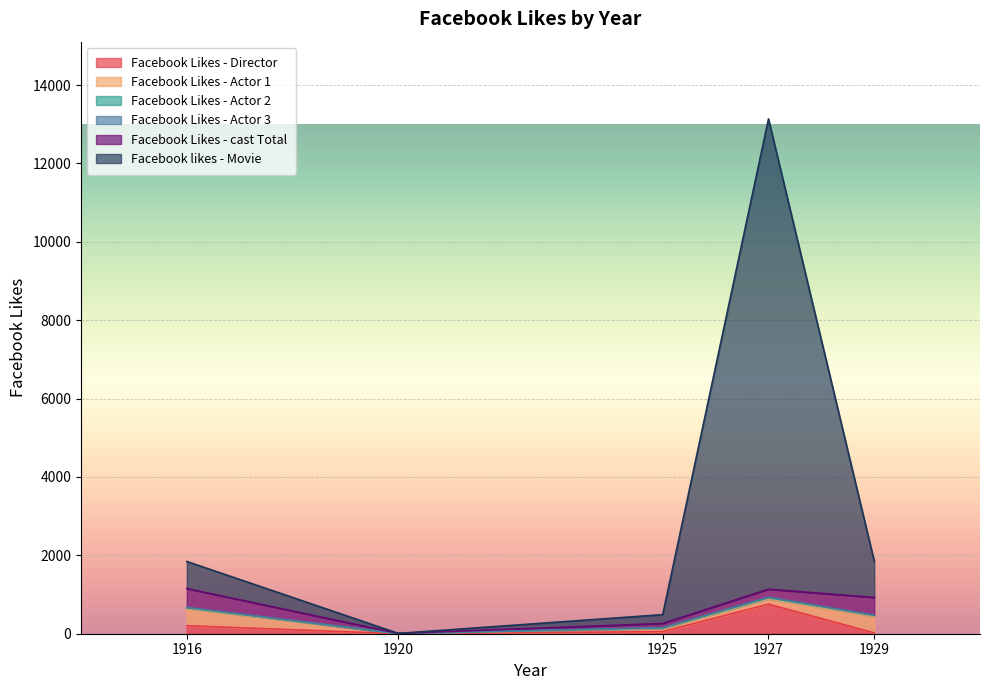

In Facebook likes - Movie, how many points are higher than both neighbors (excluding endpoints)?

1